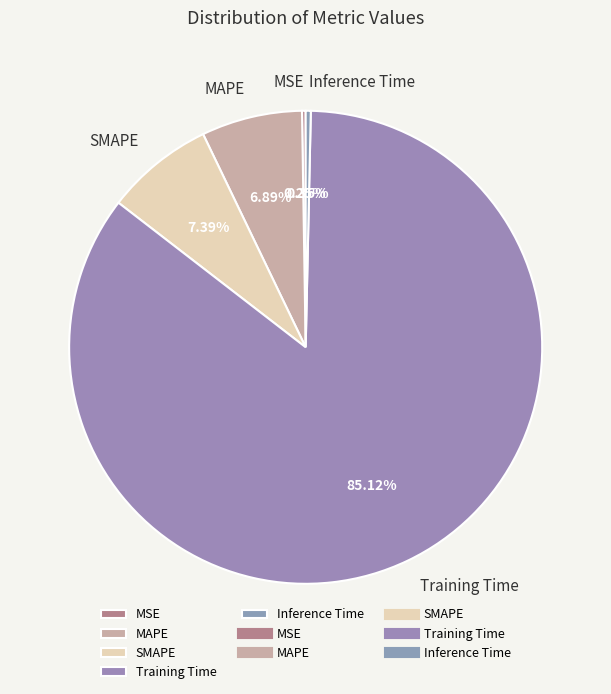

What is the majority slice?

Training Time